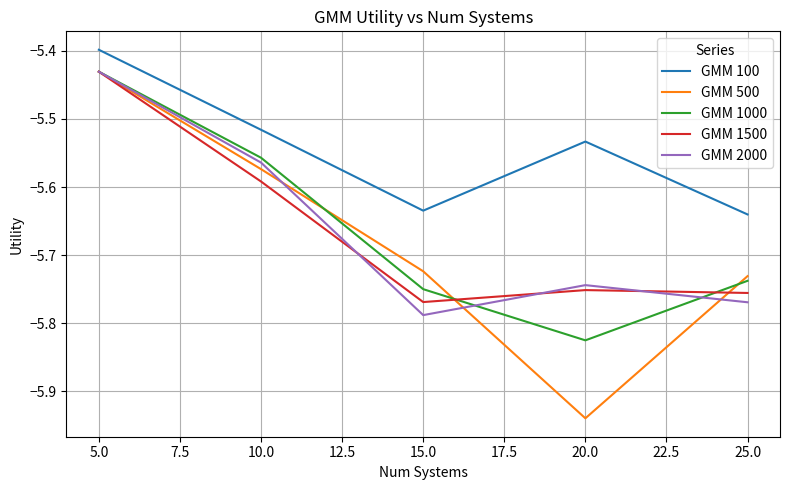

Where is GMM 500 nearest to the value -5?

5.0